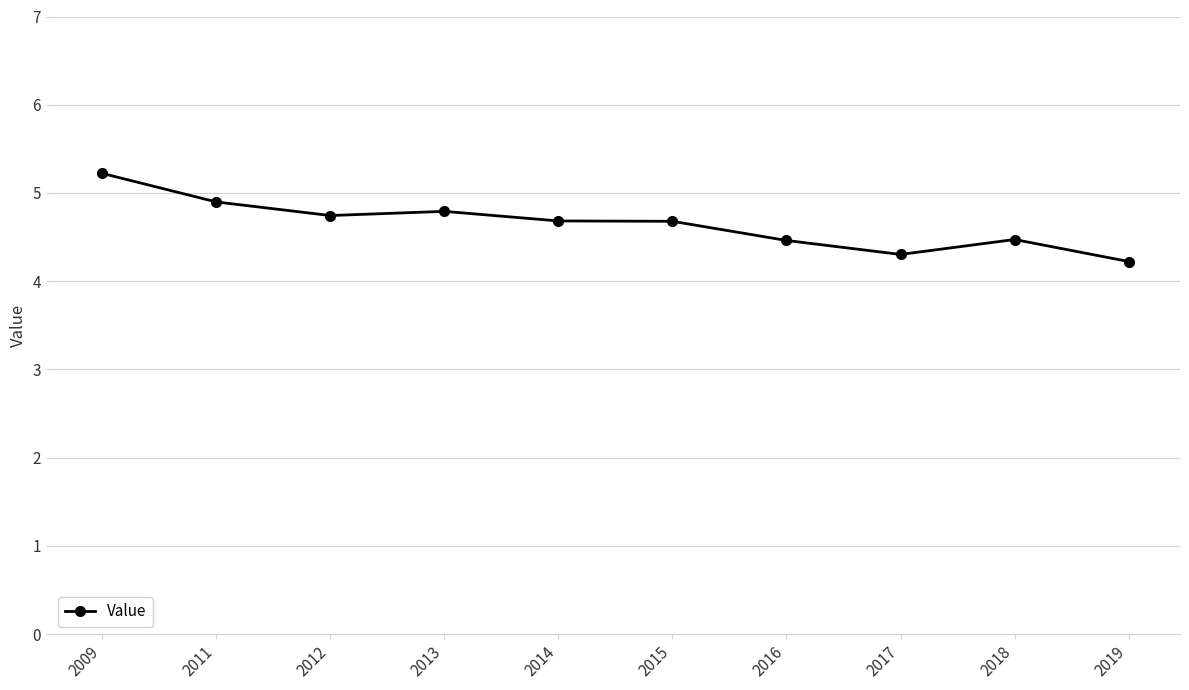

What is the value of the 7th point from the left?

4.5